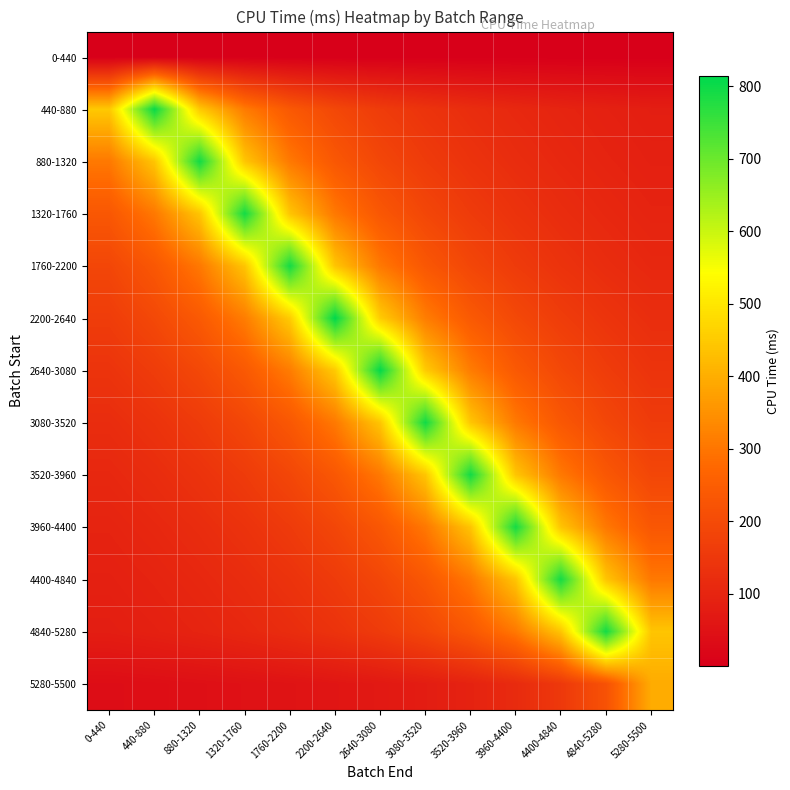

Reading left to right, what are all the values shown in this chart?

0-440: 0-440=0.6	440-880=0.3	880-1320=0.2	1320-1760=0.2	1760-2200=0.1	2200-2640=0.1	2640-3080=0.1	3080-3520=0.1	3520-3960=0.1	3960-4400=0.1	4400-4840=0.1	4840-5280=0.1	5280-5500=0.1
440-880: 0-440=446.8	440-880=804.2	880-1320=446.8	1320-1760=309.3	1760-2200=236.5	2200-2640=191.5	2640-3080=160.8	3080-3520=138.7	3520-3960=121.9	3960-4400=108.7	4400-4840=98.1	4840-5280=89.4	5280-5500=82.1
880-1320: 0-440=305.7	440-880=441.5	880-1320=794.8	1320-1760=441.5	1760-2200=305.7	2200-2640=233.8	2640-3080=189.2	3080-3520=159.0	3520-3960=137.0	3960-4400=120.4	4400-4840=107.4	4840-5280=96.9	5280-5500=88.3
1320-1760: 0-440=233.2	440-880=304.9	880-1320=440.5	1320-1760=792.8	1760-2200=440.5	2200-2640=304.9	2640-3080=233.2	3080-3520=188.8	3520-3960=158.6	3960-4400=136.7	4400-4840=120.1	4840-5280=107.1	5280-5500=96.7
1760-2200: 0-440=188.6	440-880=233.0	880-1320=304.6	1320-1760=440.0	1760-2200=792.1	2200-2640=440.0	2640-3080=304.6	3080-3520=233.0	3520-3960=188.6	3960-4400=158.4	4400-4840=136.6	4840-5280=120.0	5280-5500=107.0
2200-2640: 0-440=162.9	440-880=193.9	880-1320=239.5	1320-1760=313.2	1760-2200=452.4	2200-2640=814.4	2640-3080=452.4	3080-3520=313.2	3520-3960=239.5	3960-4400=193.9	4400-4840=162.9	4840-5280=140.4	5280-5500=123.4
2640-3080: 0-440=139.8	440-880=162.1	880-1320=193.0	1320-1760=238.4	1760-2200=311.8	2200-2640=450.3	2640-3080=810.6	3080-3520=450.3	3520-3960=311.8	3960-4400=238.4	4400-4840=193.0	4840-5280=162.1	5280-5500=139.8
3080-3520: 0-440=120.6	440-880=137.2	880-1320=159.2	1320-1760=189.5	1760-2200=234.1	2200-2640=306.1	2640-3080=442.2	3080-3520=795.9	3520-3960=442.2	3960-4400=306.1	4400-4840=234.1	4840-5280=189.5	5280-5500=159.2
3520-3960: 0-440=107.3	440-880=120.3	880-1320=136.9	1320-1760=158.8	1760-2200=189.0	2200-2640=233.5	2640-3080=305.4	3080-3520=441.1	3520-3960=794.0	3960-4400=441.1	4400-4840=305.4	4840-5280=233.5	5280-5500=189.0
3960-4400: 0-440=96.5	440-880=106.9	880-1320=119.9	1320-1760=136.4	1760-2200=158.2	2200-2640=188.4	2640-3080=232.7	3080-3520=304.3	3520-3960=439.5	3960-4400=791.1	4400-4840=439.5	4840-5280=304.3	5280-5500=232.7
4400-4840: 0-440=88.0	440-880=96.6	880-1320=107.1	1320-1760=120.1	1760-2200=136.6	2200-2640=158.5	2640-3080=188.7	3080-3520=233.1	3520-3960=304.8	3960-4400=440.2	4400-4840=792.4	4840-5280=440.2	5280-5500=304.8
4840-5280: 0-440=81.0	440-880=88.2	880-1320=96.8	1320-1760=107.2	1760-2200=120.2	2200-2640=136.8	2640-3080=158.7	3080-3520=188.9	3520-3960=233.4	3960-4400=305.2	4400-4840=440.8	4840-5280=793.4	5280-5500=440.8
5280-5500: 0-440=37.2	440-880=40.3	880-1320=43.8	1320-1760=48.1	1760-2200=53.3	2200-2640=59.8	2640-3080=68.0	3080-3520=78.9	3520-3960=94.0	3960-4400=116.1	4400-4840=151.8	4840-5280=219.2	5280-5500=394.6